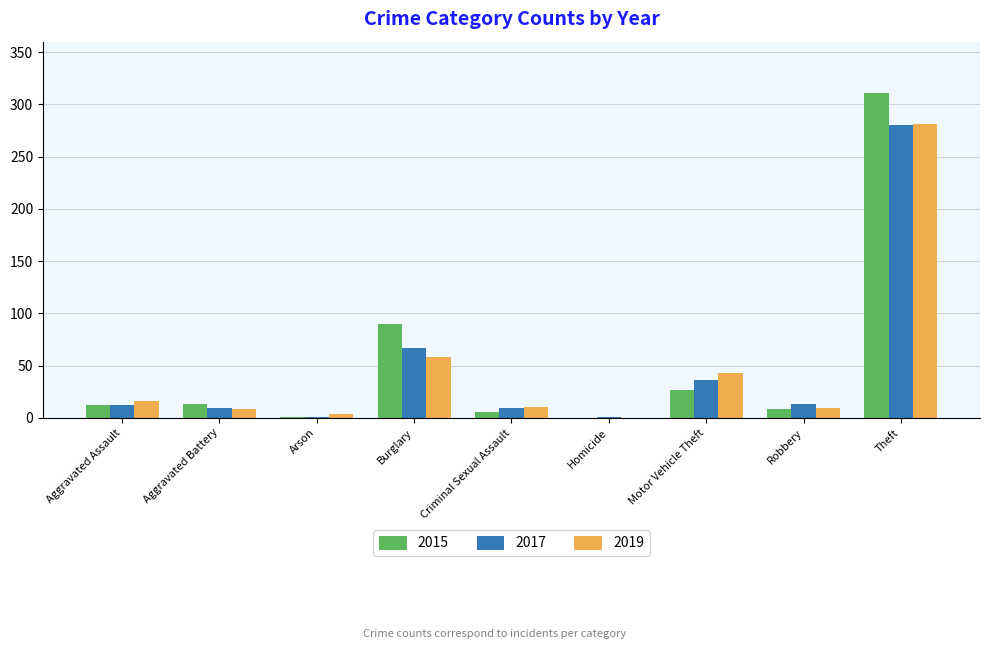

How many groups of bars are there?

9